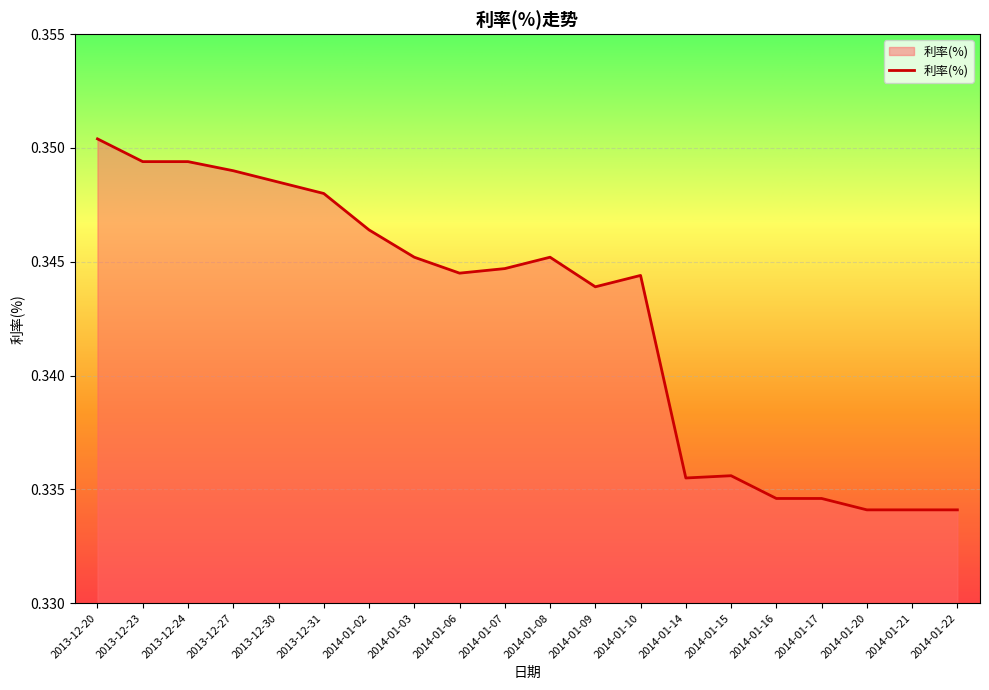

How many lines are shown in the chart?

1